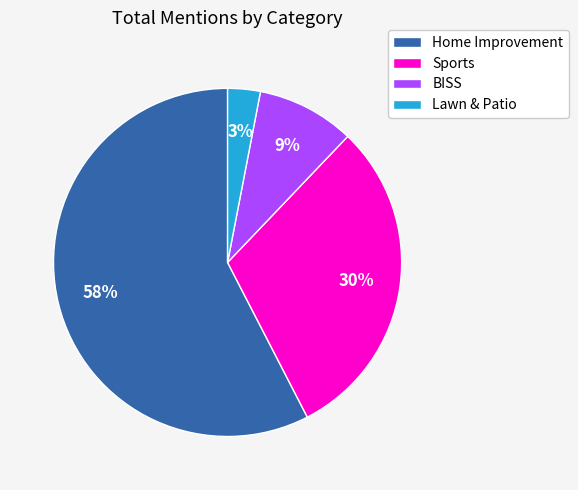

Count the number of slices in the pie.

4